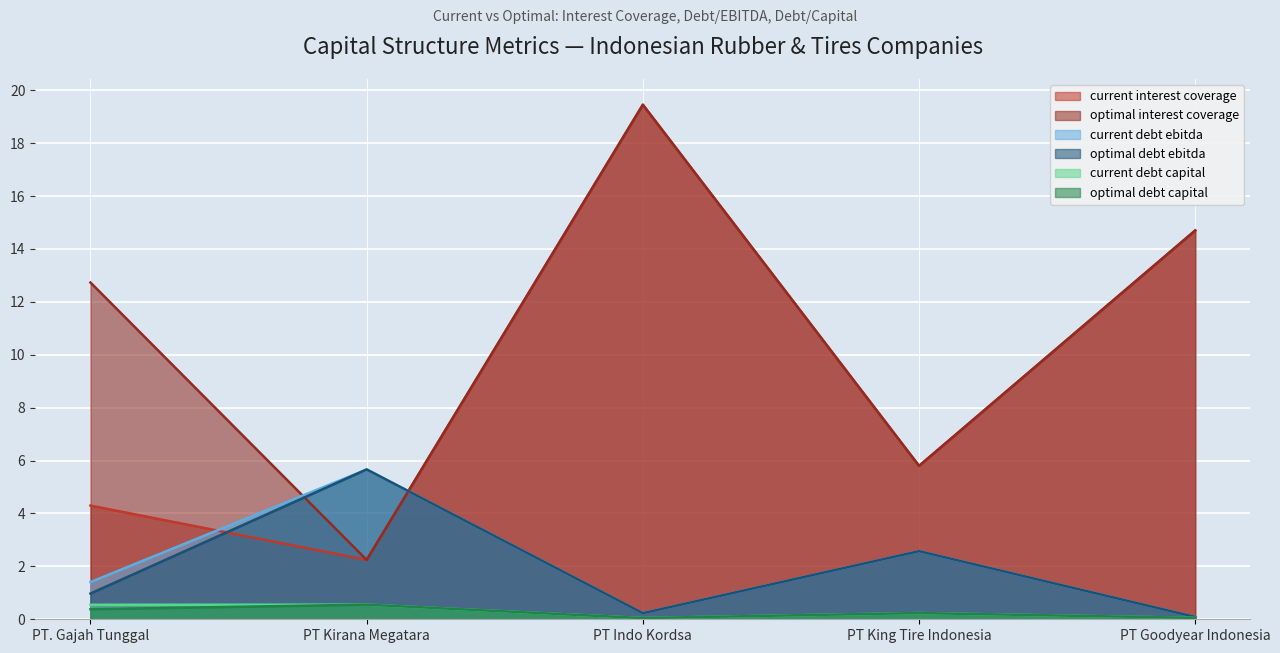

How many lines are shown in the chart?

6